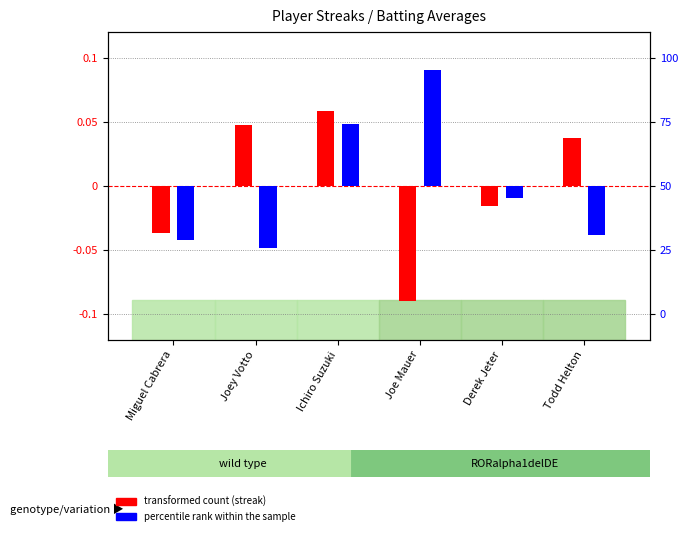

What are all the series names shown in the legend?

transformed count (streak), percentile rank within the sample